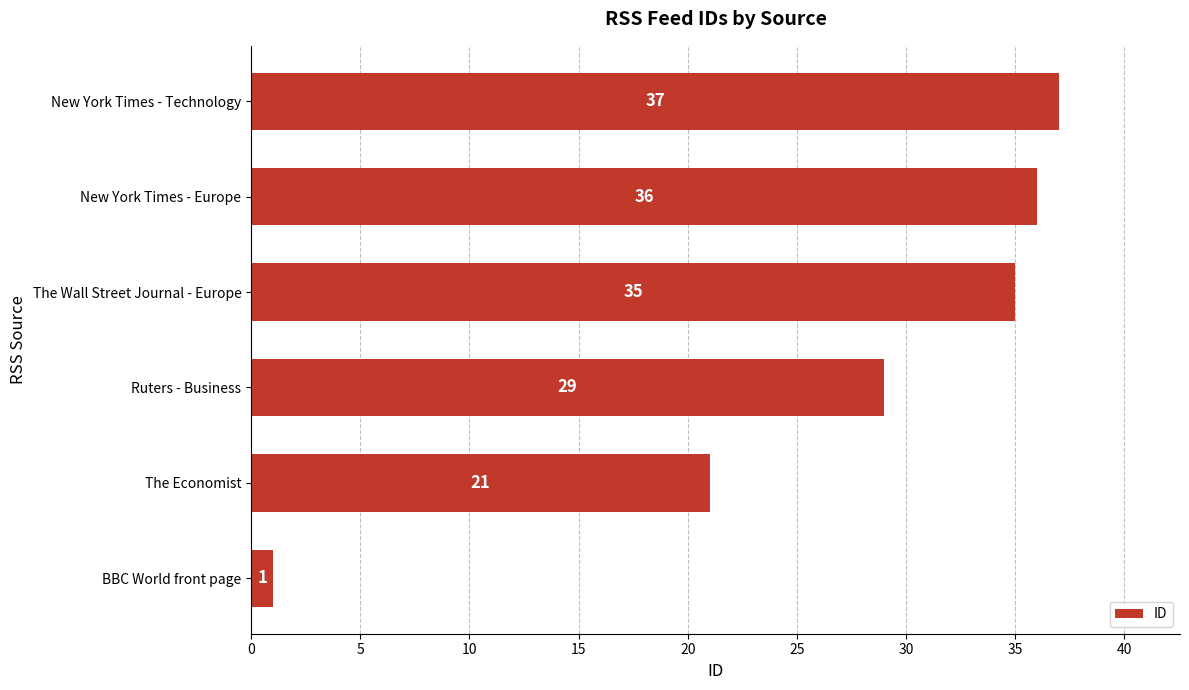

How many data points does each series have?

6